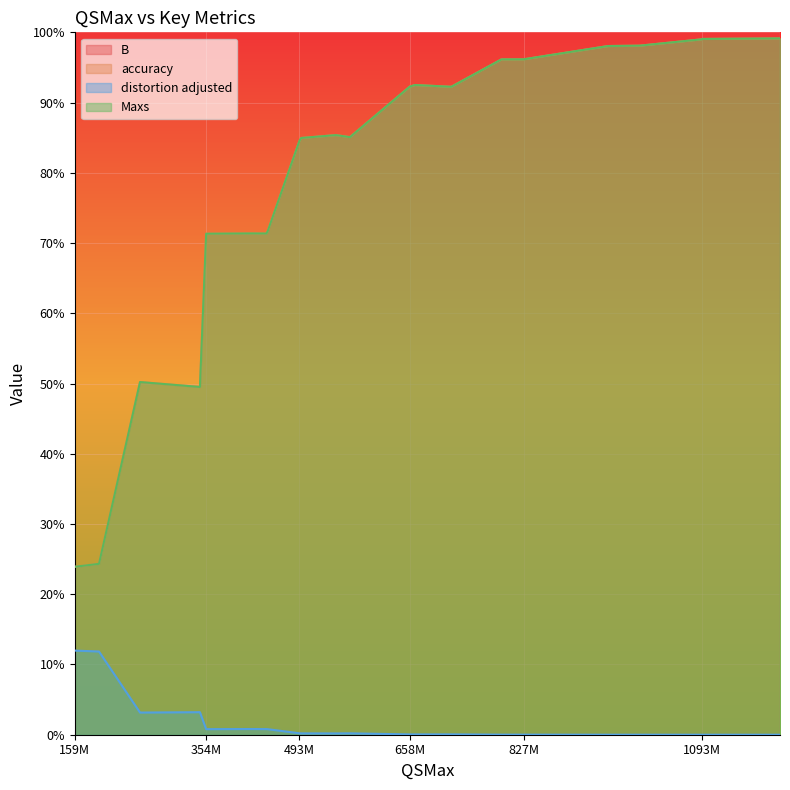

At which category does Maxs reach its first local peak?

256575340